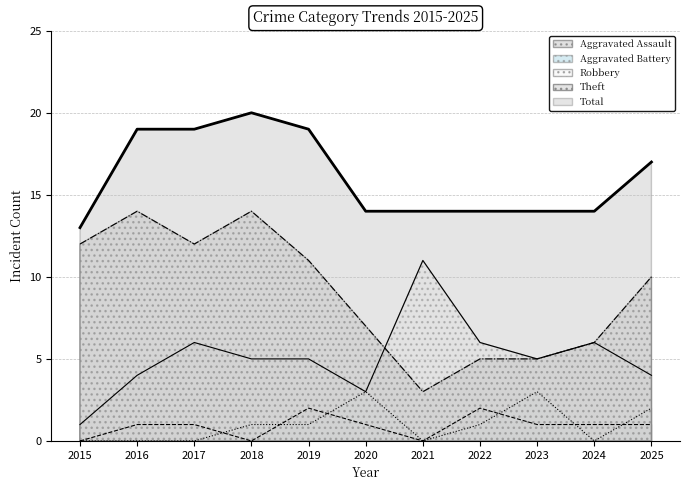

True or false: Theft and Aggravated Assault cross at least once.

False